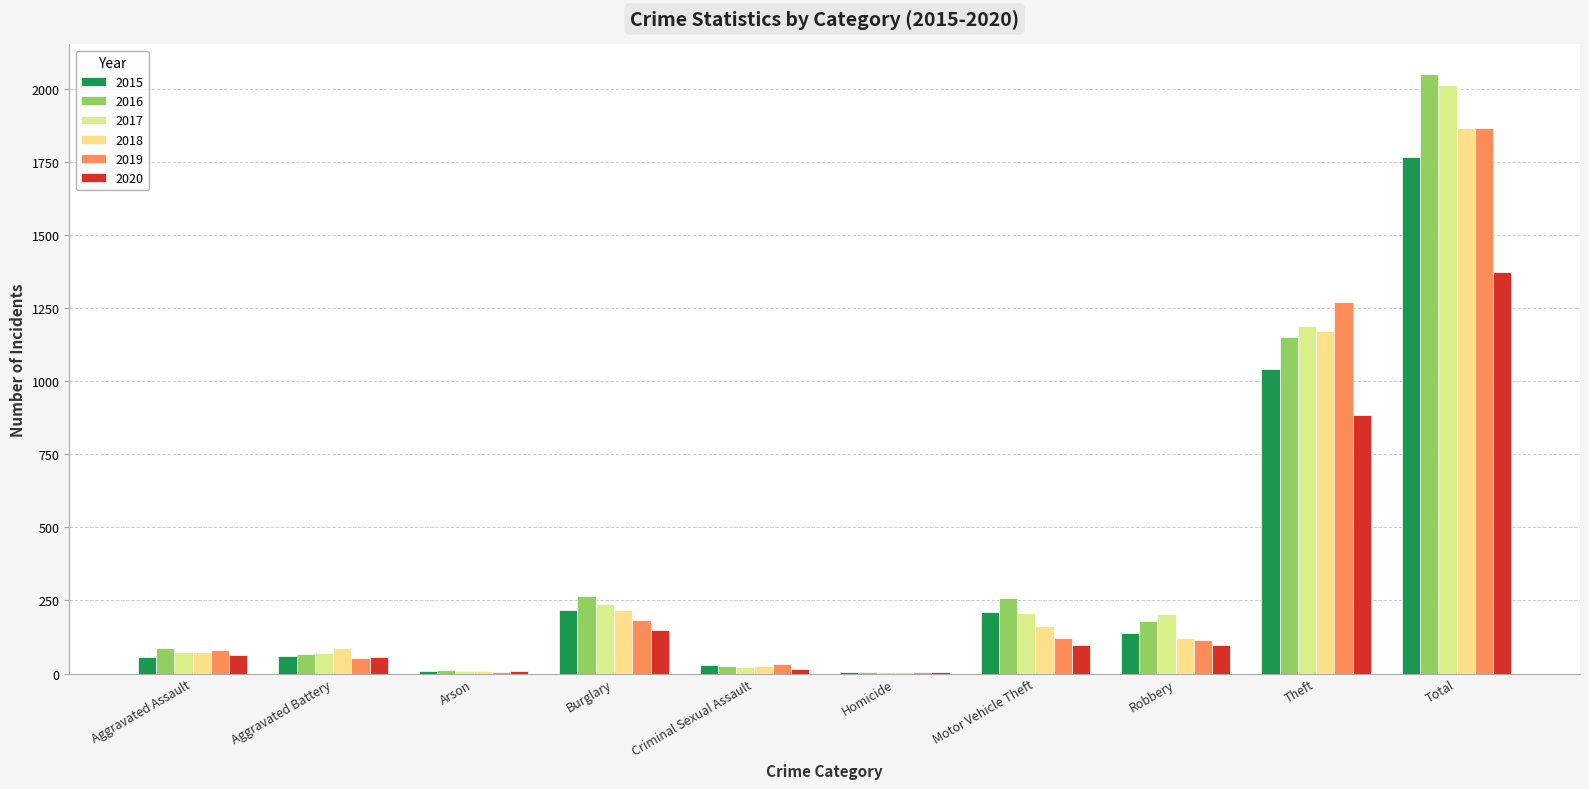

What is the difference between the maximum and minimum values in the 2019 series?

1862